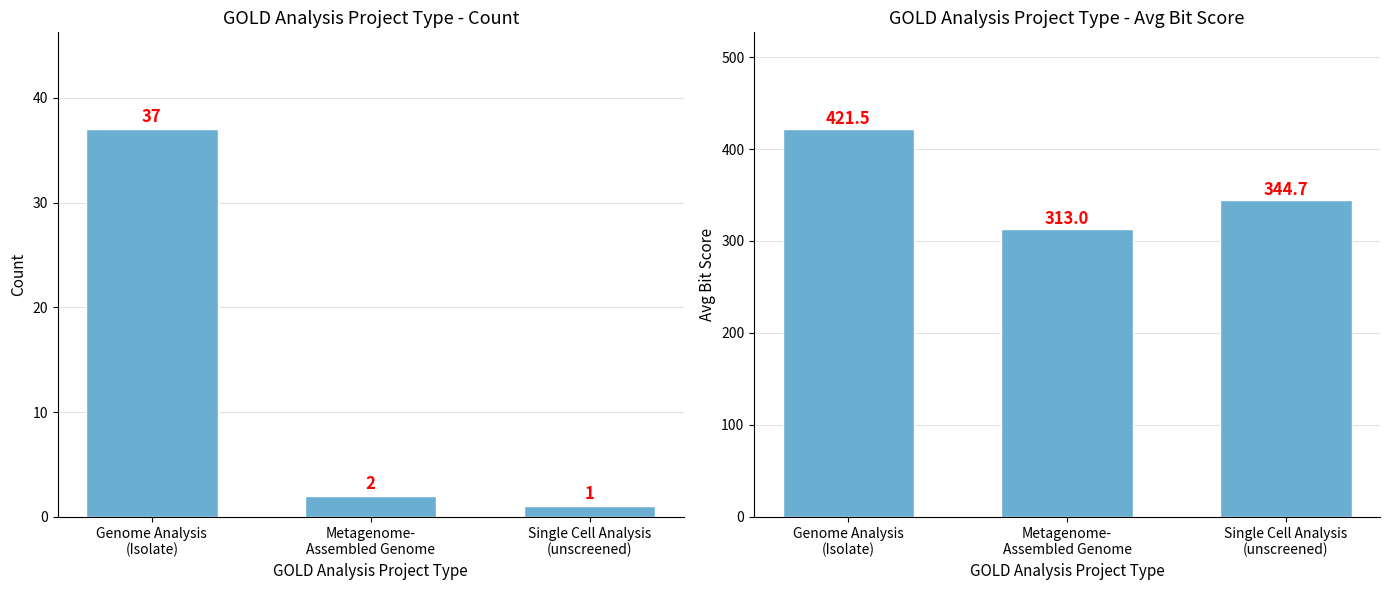

Count the number of data series in this chart.

2